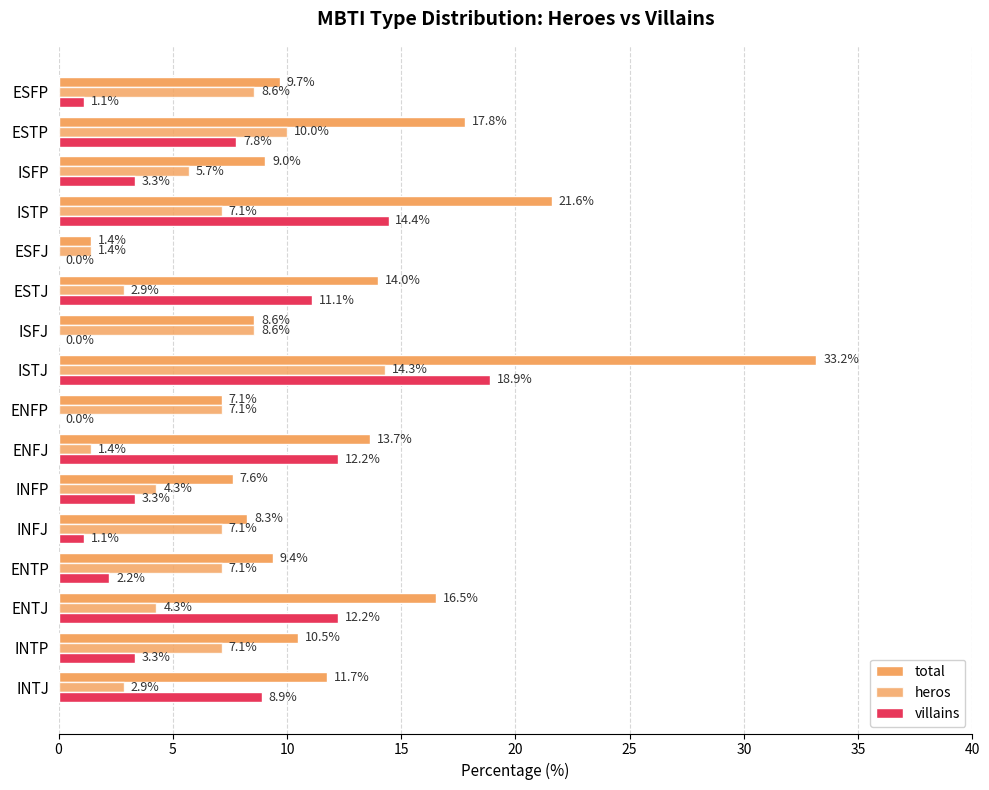

How many values in the total series exceed 10?

8